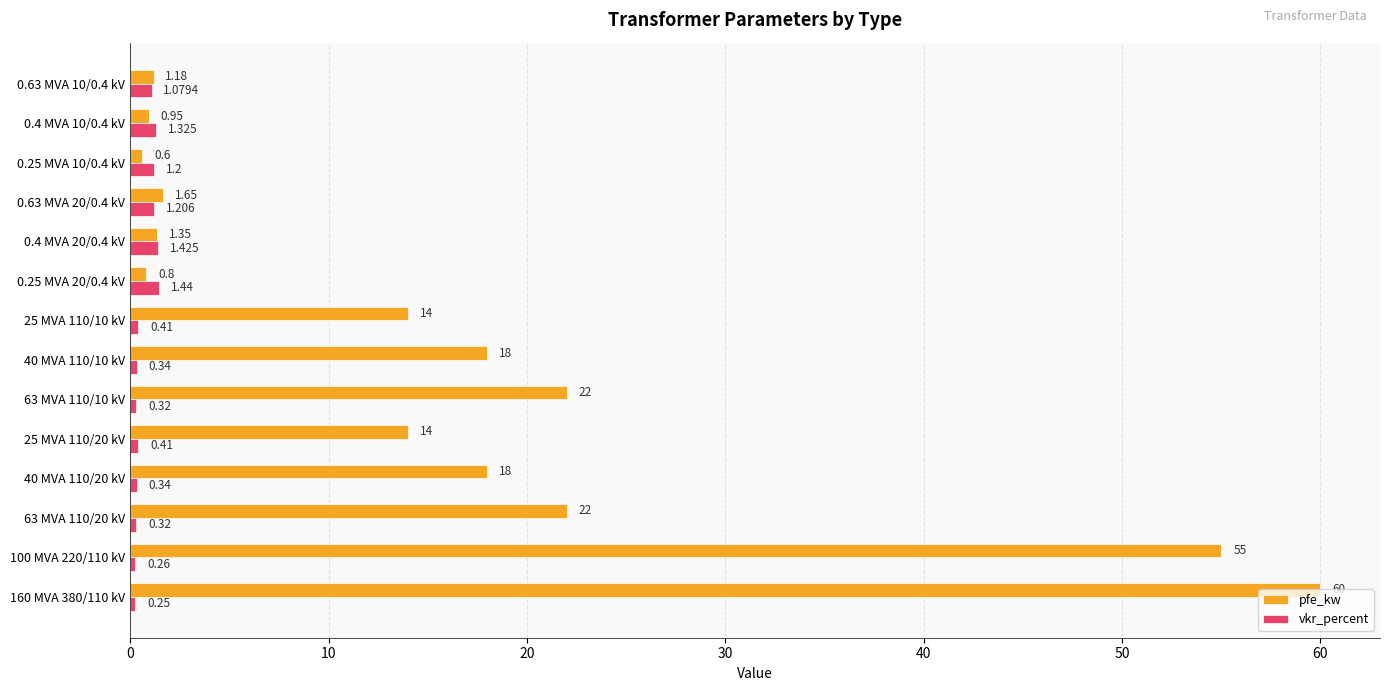

Which series has the widest spread of values?

pfe_kw